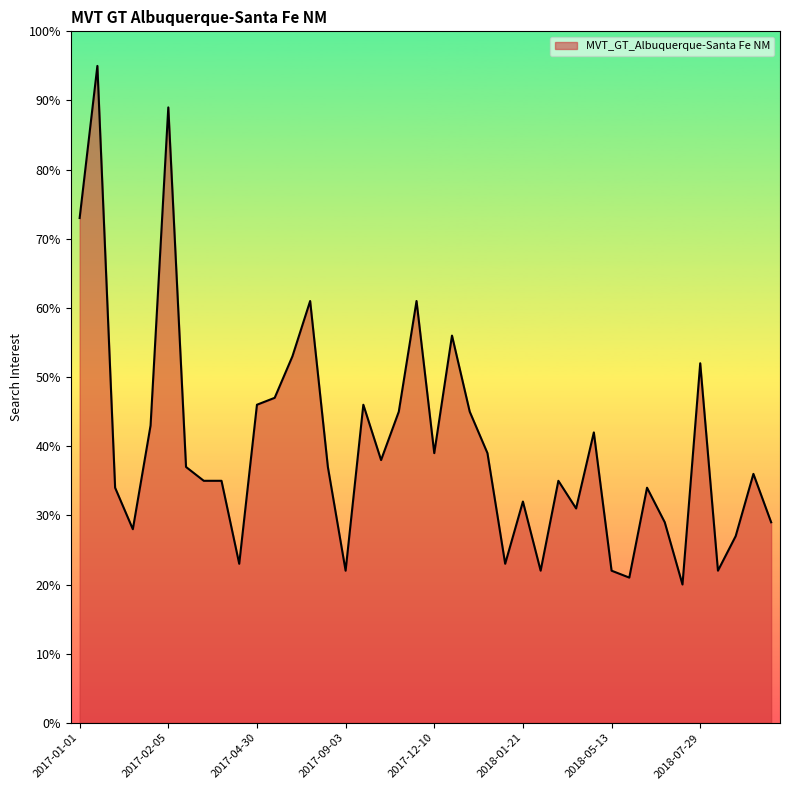

What is the greatest value displayed?

95